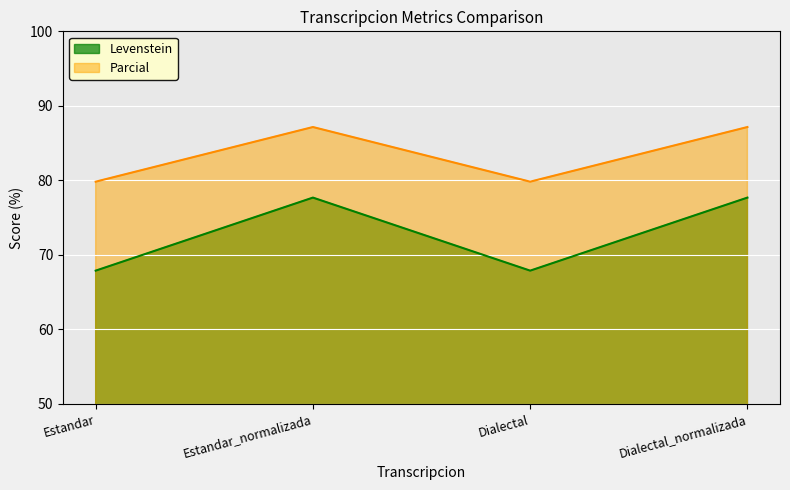

What is the approximate value of Levenstein at Dialectal_normalizada?

77.7